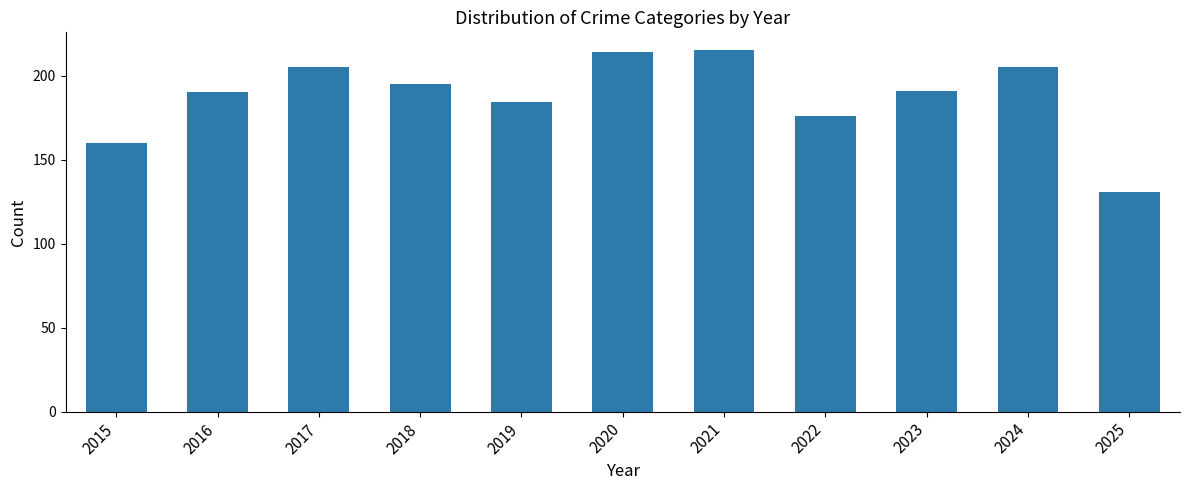

Where is the data nearest to the value 173?

2022